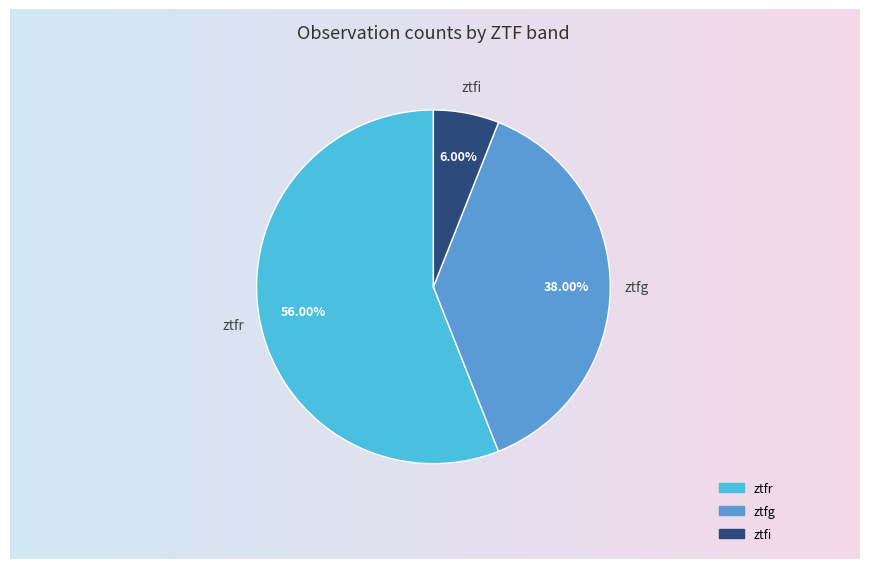

To the nearest percent, what is the difference between the ztfr and ztfg slice percentages?

18%